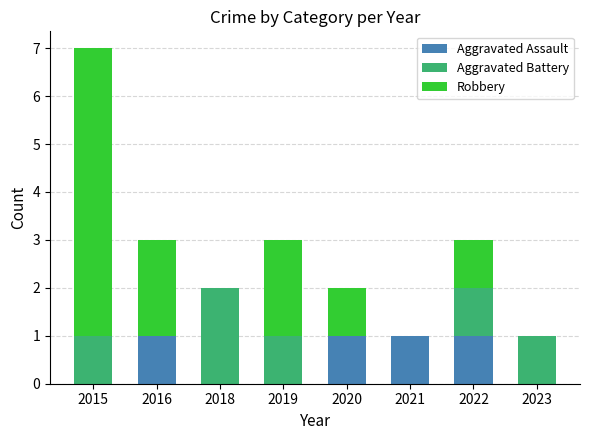

Are the bars grouped side by side (vs. stacked)?

No